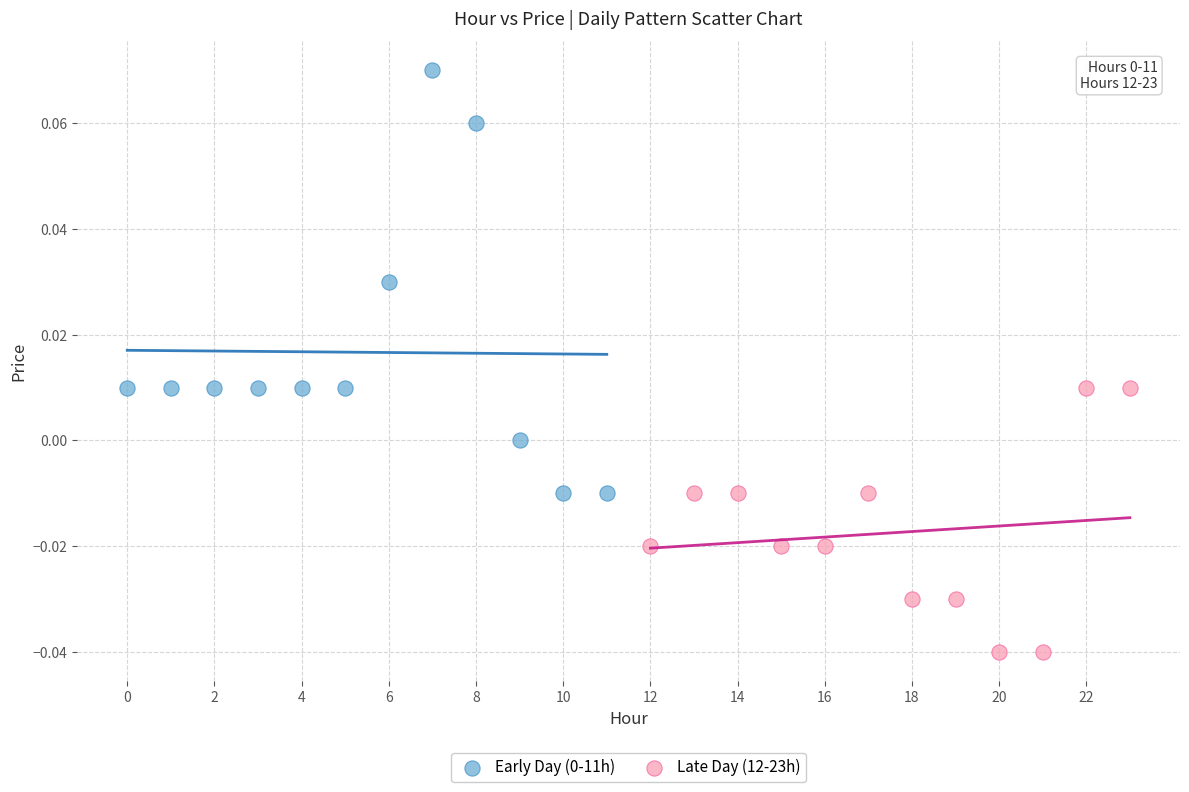

Which series contains the lowest Y value?

Late Day (12-23h)